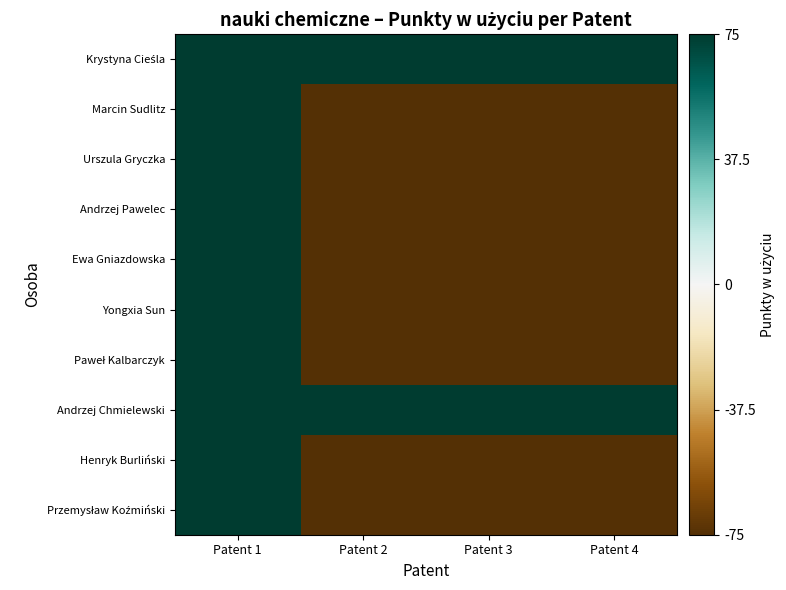

How many categories are shown in the chart?

4